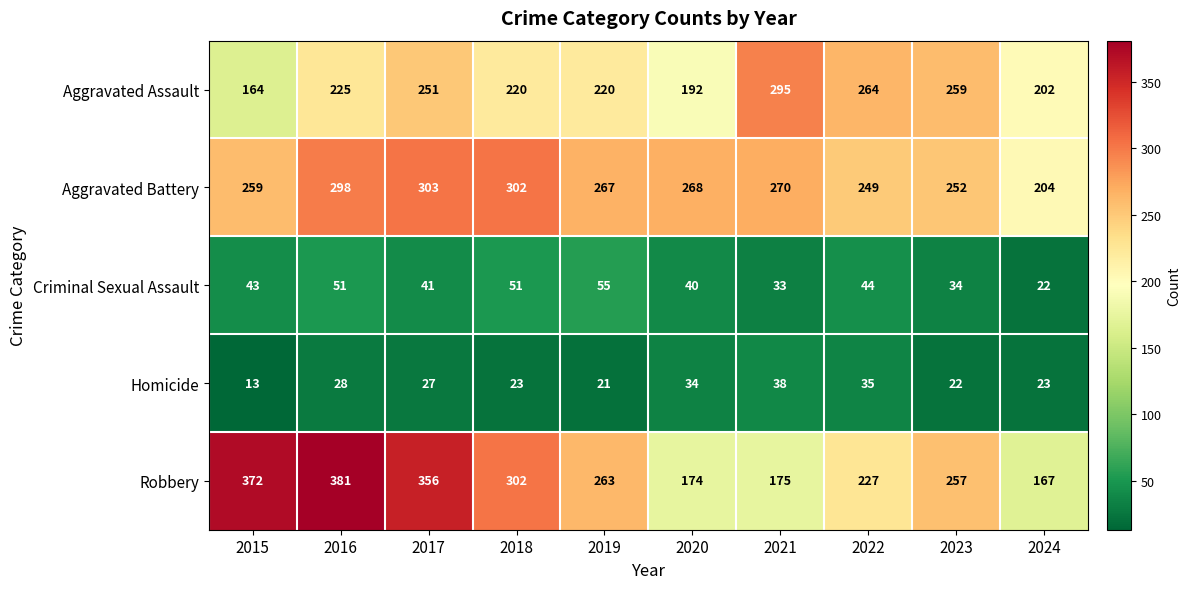

List the series in order of their peak value, lowest first.

Homicide, Criminal Sexual Assault, Aggravated Assault, Aggravated Battery, Robbery